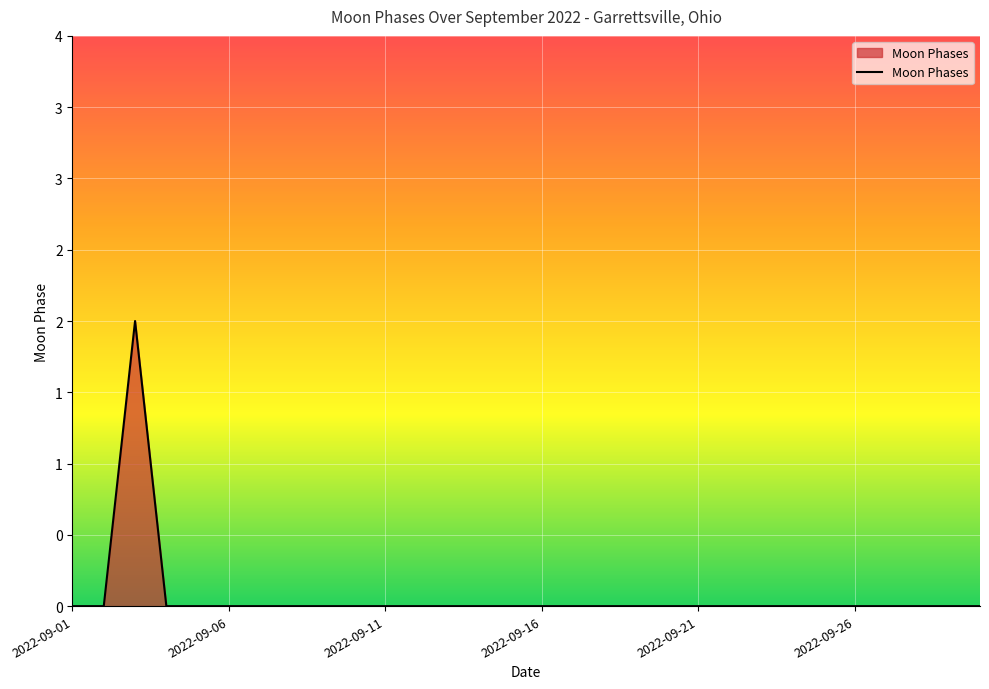

What is the greatest value displayed?

2